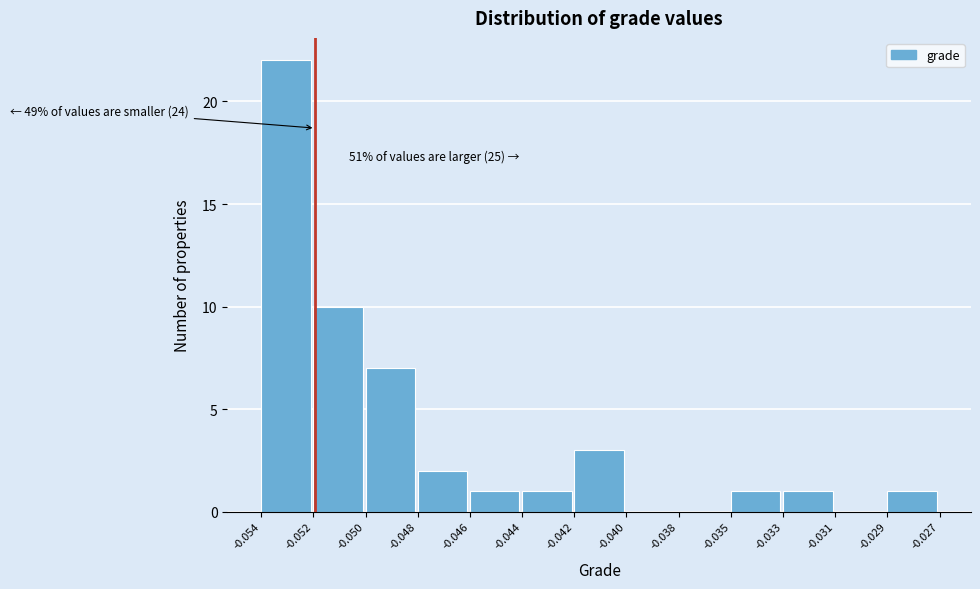

Reading left to right, list all the values displayed in this chart.

-0.054=22	-0.052=10	-0.050=7	-0.048=2	-0.046=1	-0.044=1	-0.042=3	-0.040=0	-0.038=0	-0.035=1	-0.033=1	-0.031=0	-0.029=1